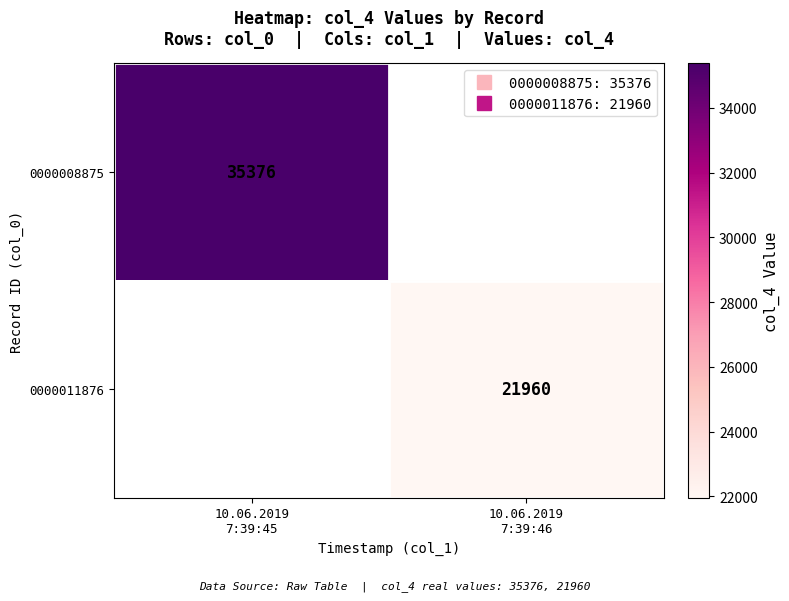

Between 10.06.2019 7:39:45 and 10.06.2019 7:39:46, which series saw the biggest shift?

0000008875